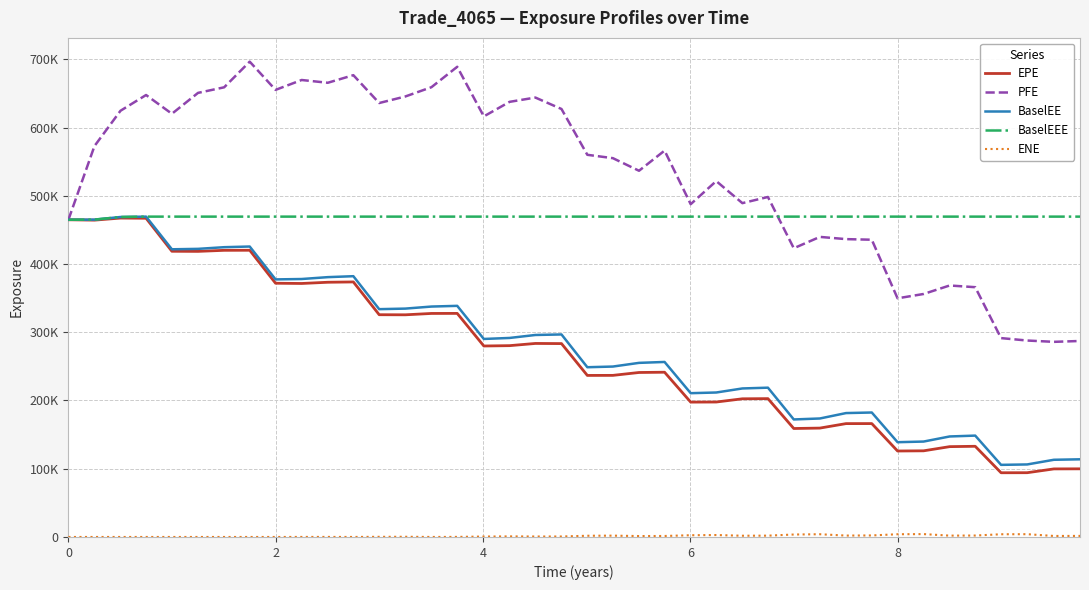

Is this an area chart (filled region under the line)?

No